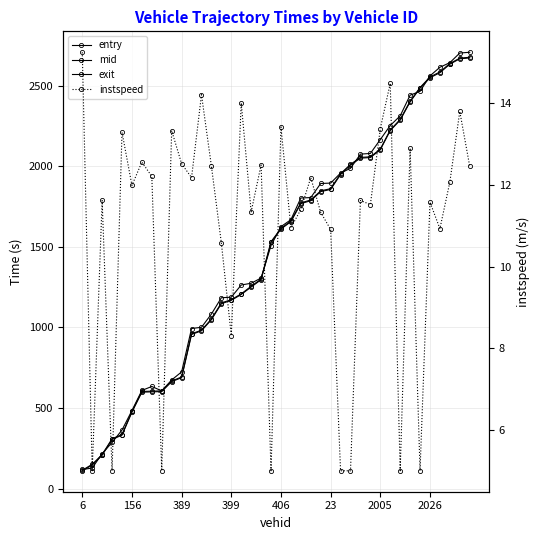

What is the difference between the second highest and minimum values in the instspeed series?

9.5